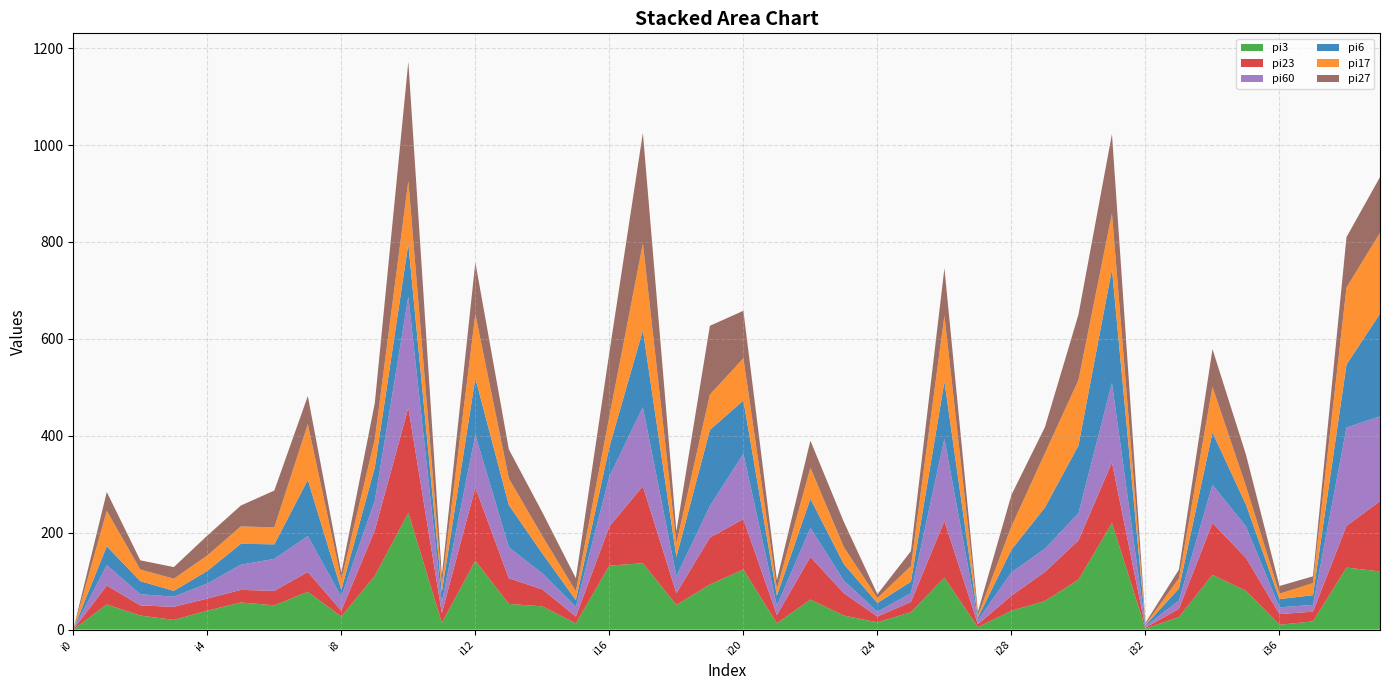

Reading left to right, what are all the values shown in this chart?

pi3: 0	52	29	20	39	56	50	78	27	111	241	14	142	53	48	13	132	137	51	93	124	13	62	29	15	36	107	5	39	59	103	220	2	26	113	80	10	17	128	120
pi23: 0	39	21	27	25	26	30	41	12	94	217	20	151	53	35	14	81	159	24	97	104	17	88	46	12	21	117	6	31	60	81	125	2	17	107	68	22	20	86	145
pi60: 0	42	23	21	31	52	66	74	29	61	229	22	109	64	33	20	103	163	35	65	135	19	60	26	10	18	170	8	48	48	56	164	3	17	79	65	14	14	203	175
pi6: 0	39	27	12	26	43	30	116	14	69	109	22	117	87	41	14	61	159	40	157	110	21	60	34	18	24	118	6	47	85	140	235	2	25	108	45	17	20	130	212
pi17: 0	73	24	25	32	36	35	115	21	58	130	15	132	55	36	18	63	179	28	73	87	14	64	35	10	32	136	4	48	112	135	115	2	21	94	38	11	25	159	167
pi27: 0	39	19	24	41	43	76	58	14	75	246	18	107	60	49	27	132	228	25	142	98	18	56	52	8	31	98	8	65	54	135	164	3	18	78	65	16	14	104	115